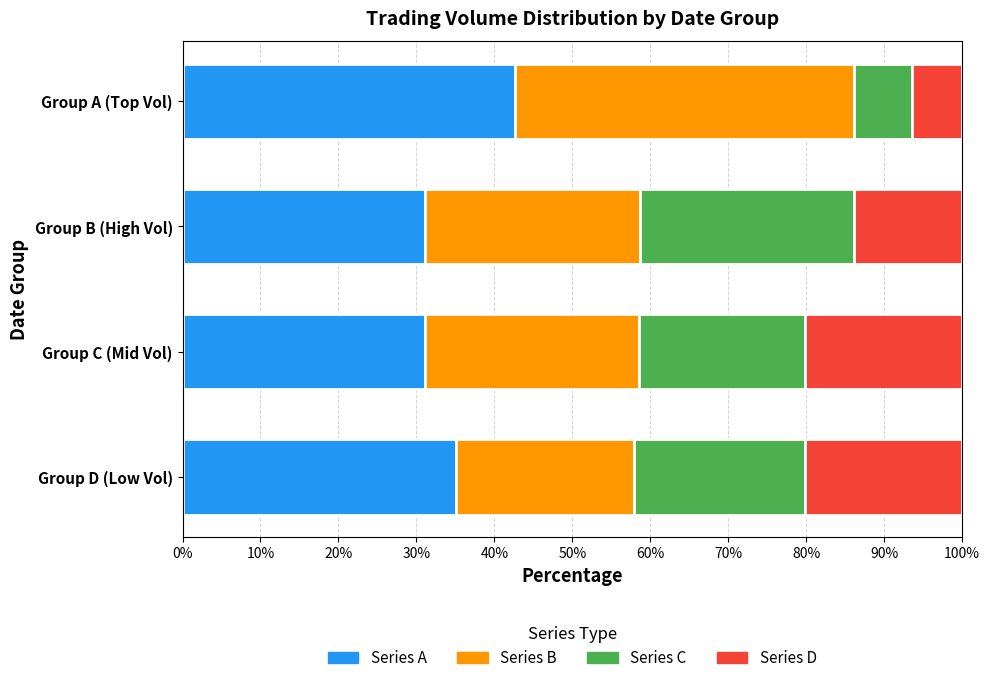

What are all the series names shown in the legend?

Series A, Series B, Series C, Series D